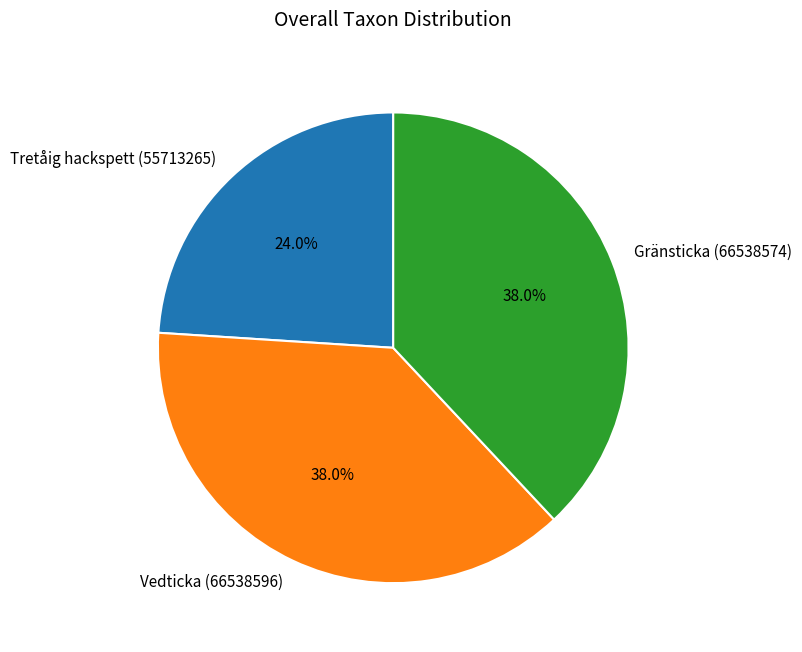

Do Vedticka (66538596) and Tretåig hackspett (55713265) together represent more than half of the pie?

Yes